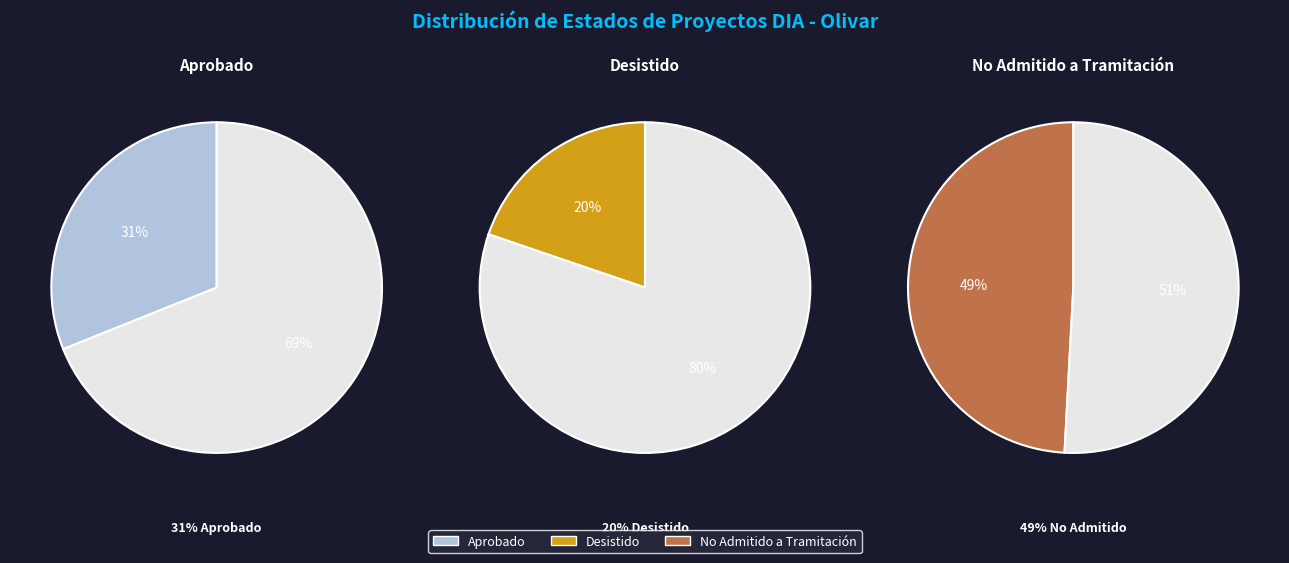

To the nearest percent, what percentage of the pie is No Admitido a Tramitación?

49%